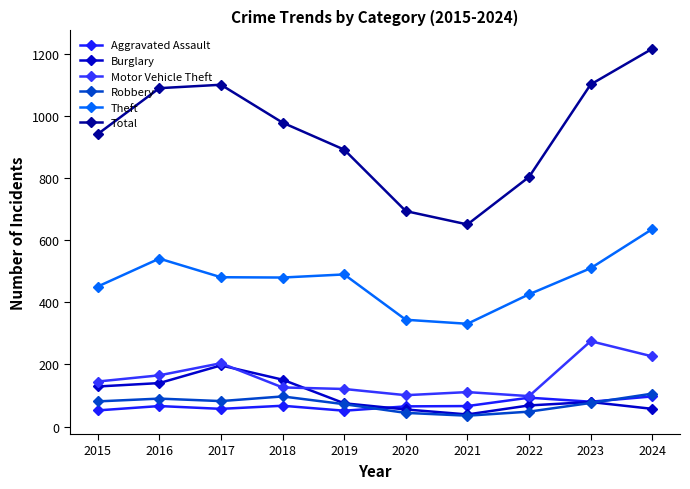

Reading left to right, list all the values displayed in this chart.

Aggravated Assault: 2015=52	2016=66	2017=57	2018=67	2019=51	2020=65	2021=66	2022=93	2023=80	2024=97
Burglary: 2015=129	2016=140	2017=197	2018=151	2019=75	2020=55	2021=39	2022=68	2023=79	2024=57
Motor Vehicle Theft: 2015=145	2016=165	2017=204	2018=126	2019=121	2020=101	2021=111	2022=98	2023=275	2024=226
Robbery: 2015=81	2016=90	2017=82	2018=97	2019=72	2020=44	2021=35	2022=48	2023=76	2024=106
Theft: 2015=451	2016=541	2017=481	2018=480	2019=490	2020=344	2021=331	2022=426	2023=510	2024=636
Total: 2015=942	2016=1090	2017=1101	2018=979	2019=892	2020=694	2021=651	2022=804	2023=1102	2024=1217